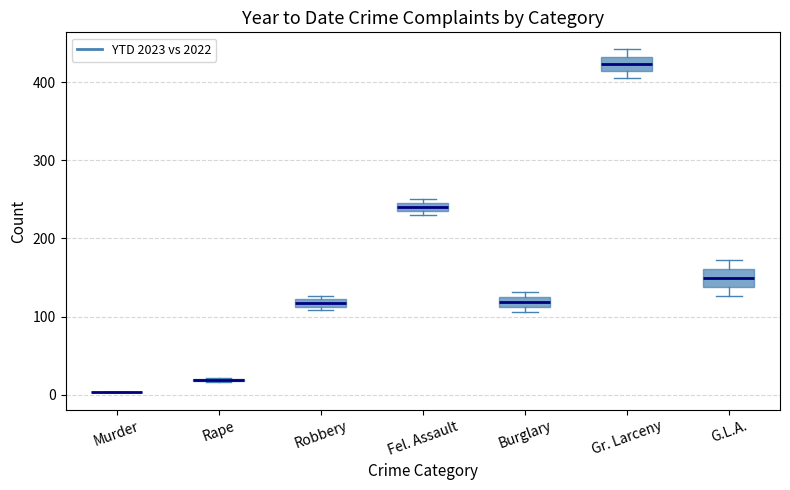

Where does the median line of the box for G.L.A. sit on the y-axis? The values are not printed on the chart, so give them approximately, as read against the axis.

150